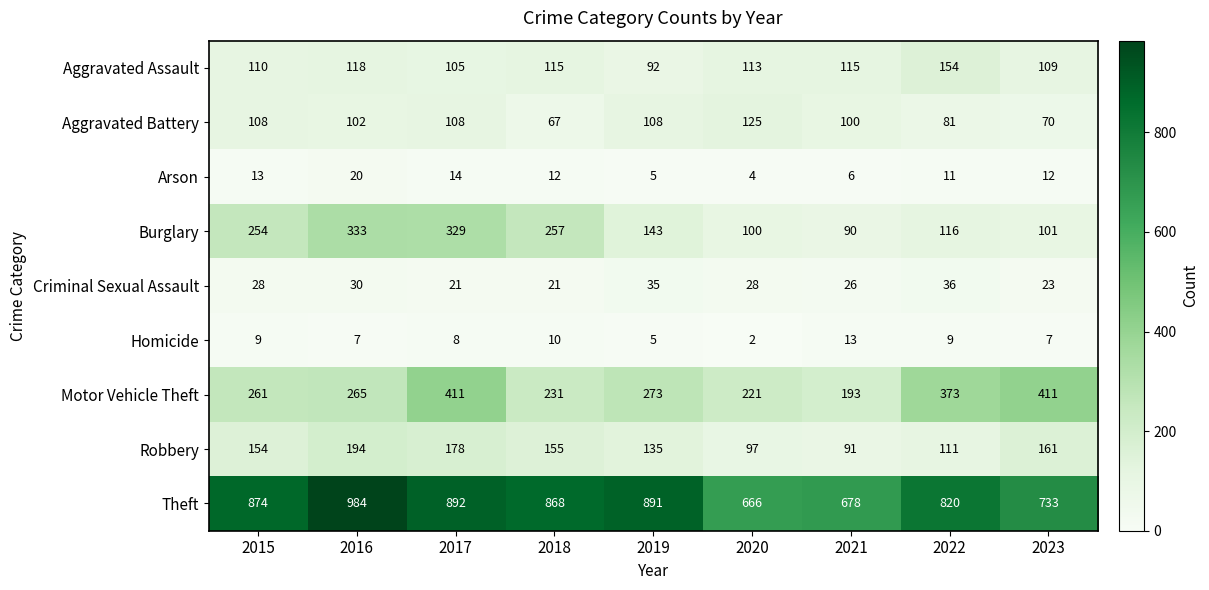

Is the value of Aggravated Battery at 2018 greater than the value of Motor Vehicle Theft at 2021?

No